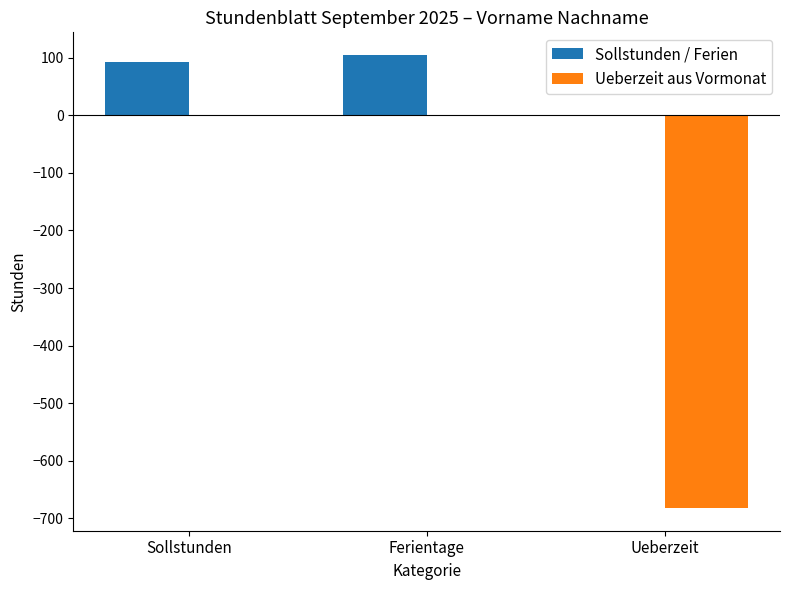

What is the total value across all series at Ueberzeit?

-682.5